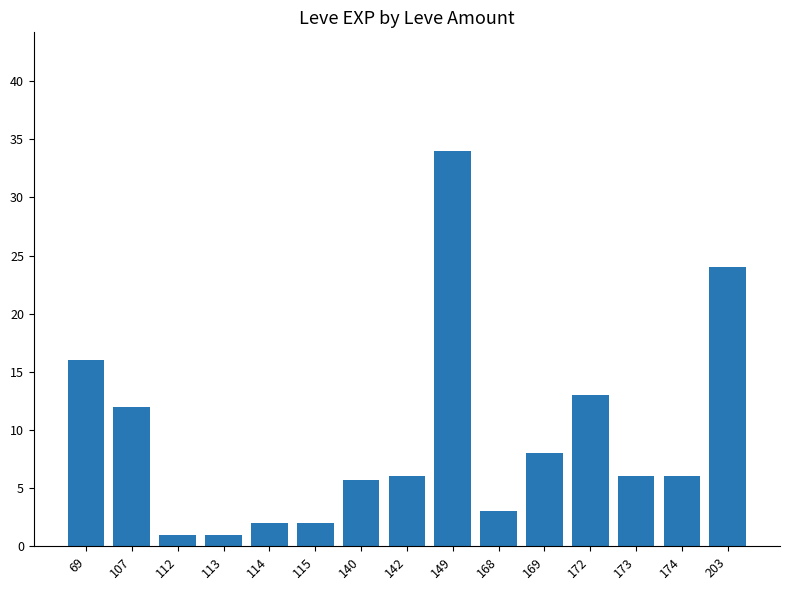

What is the ratio of the value at 114 to the value at 174?

0.3